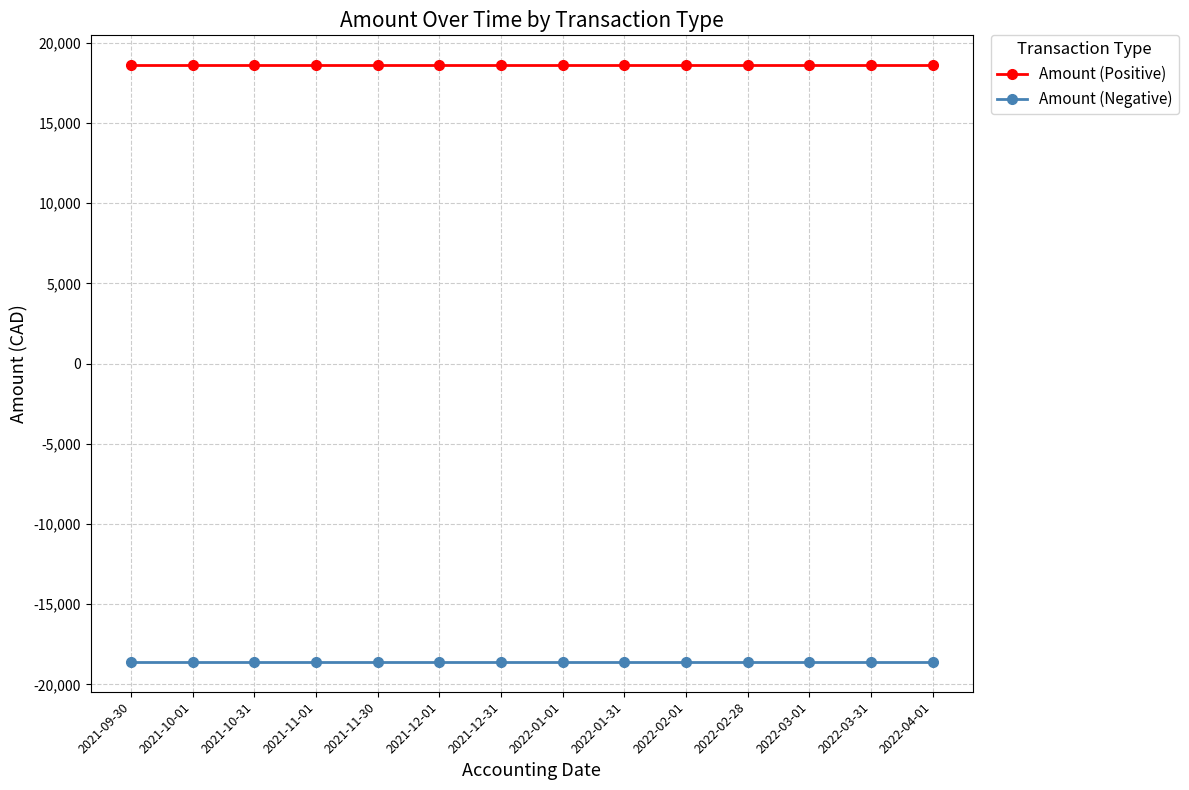

At 2022-01-31, list the series in order from largest to smallest.

Amount (Positive), Amount (Negative)